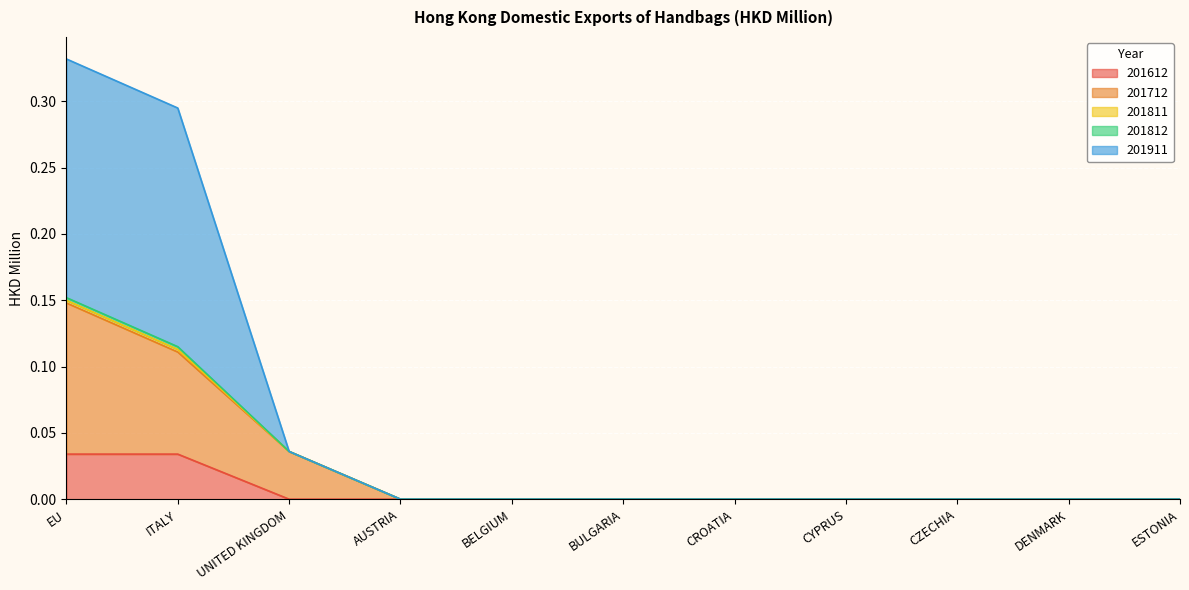

The value of 201612 at CYPRUS is 0.0. True or false?

True